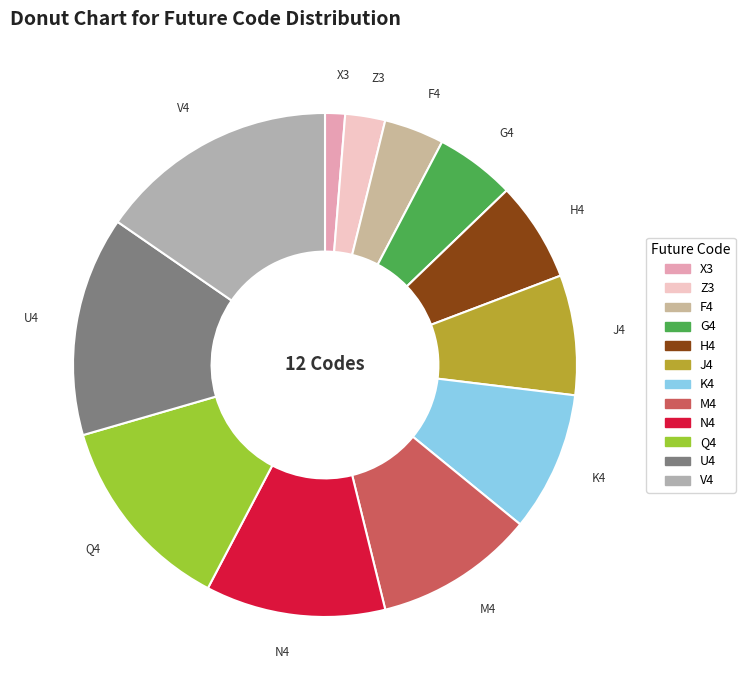

Which slice is the smallest?

X3